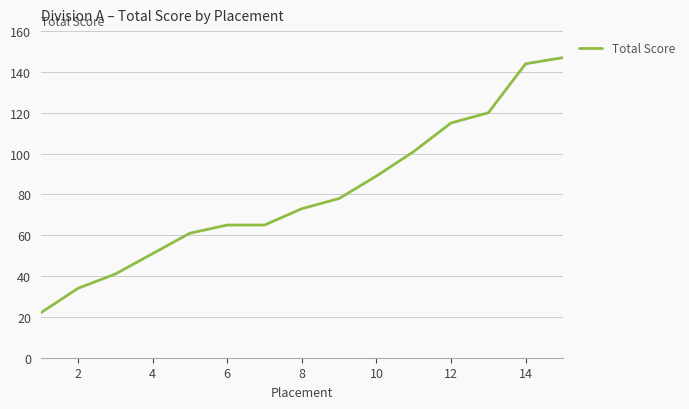

Does the chart display data point markers on the line(s)?

No